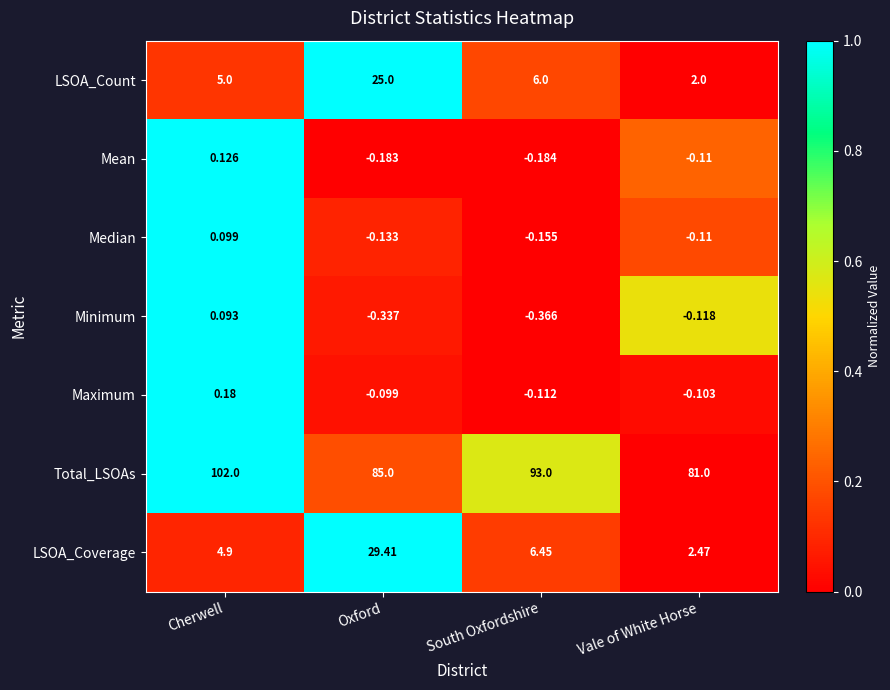

At Cherwell, list the series in order from smallest to largest.

Minimum, Median, Mean, Maximum, LSOA_Coverage, LSOA_Count, Total_LSOAs